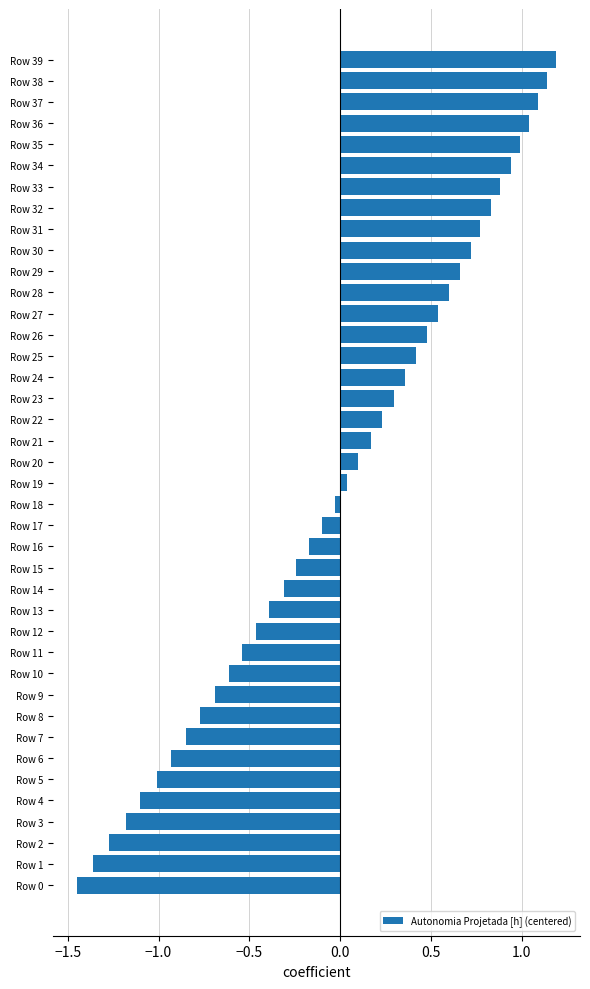

What is the difference between the second highest and second lowest values?

2.5